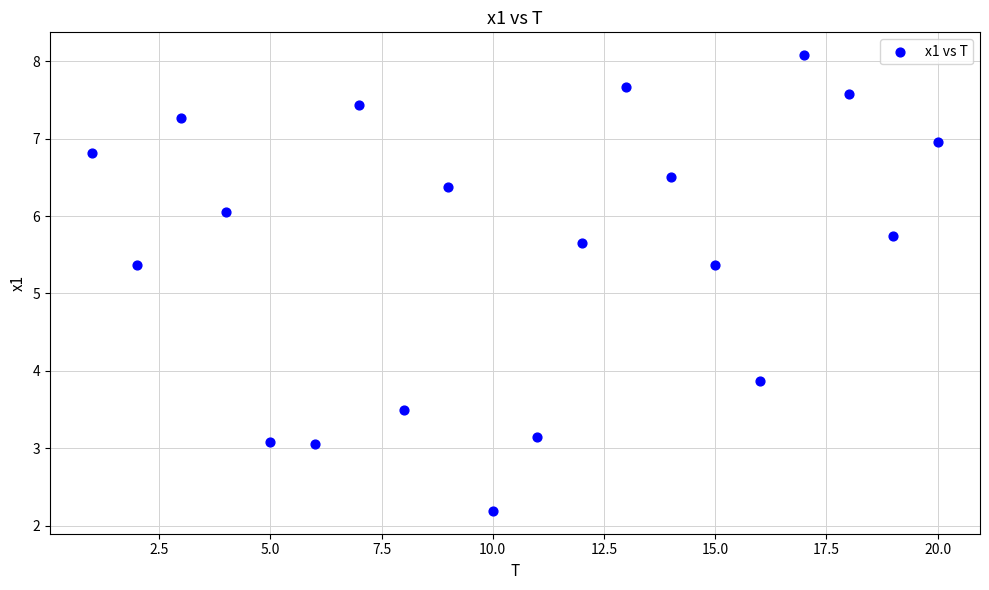

What is the range of X values (max minus min)?

19.0